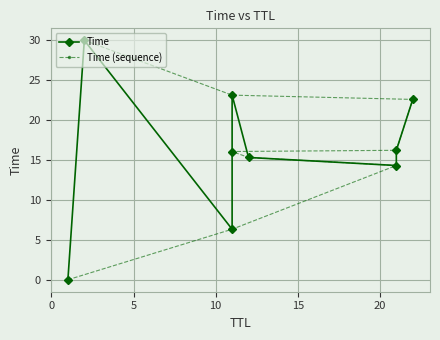

Which series has the largest range (max minus min)?

Time